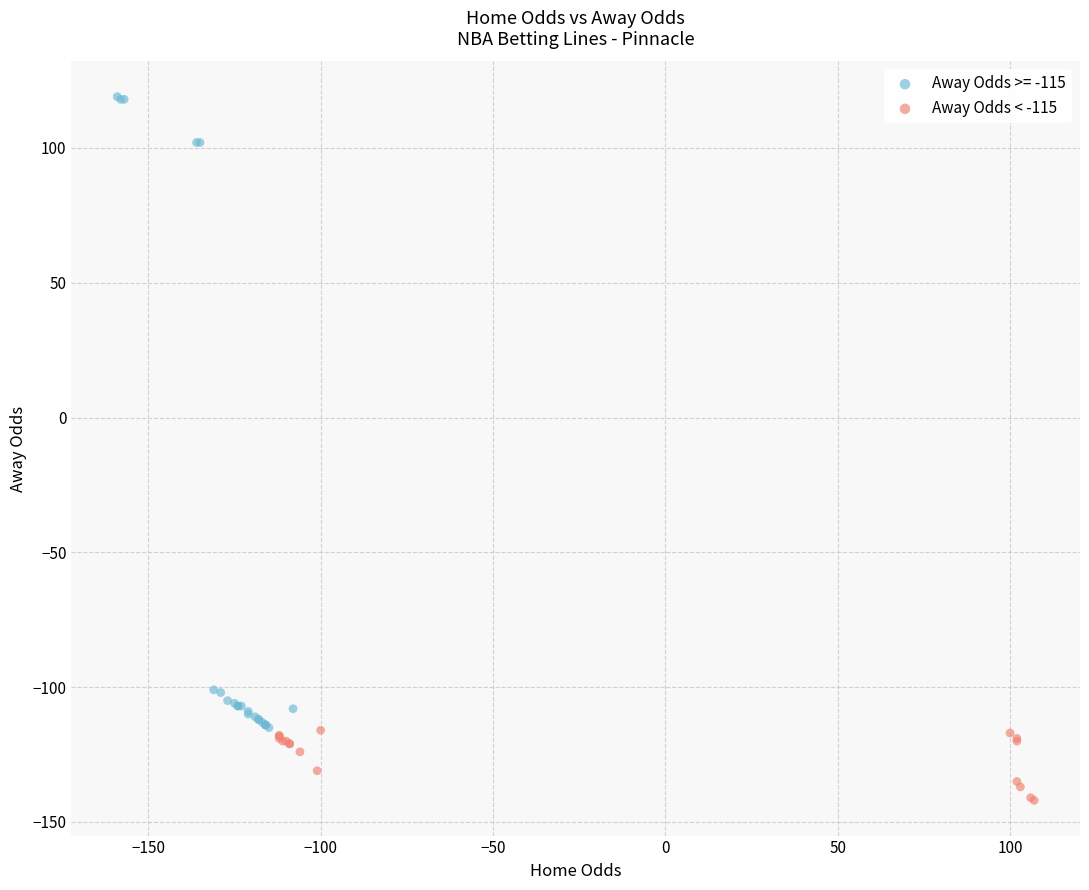

Which series reaches the maximum Y coordinate?

Away Odds >= -115